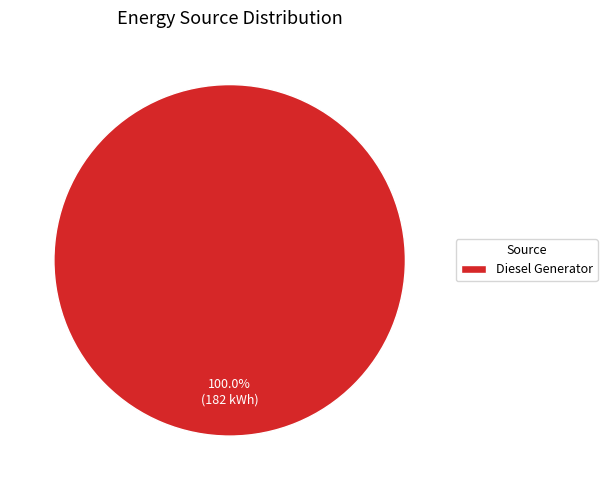

How many segments does this pie chart have?

1